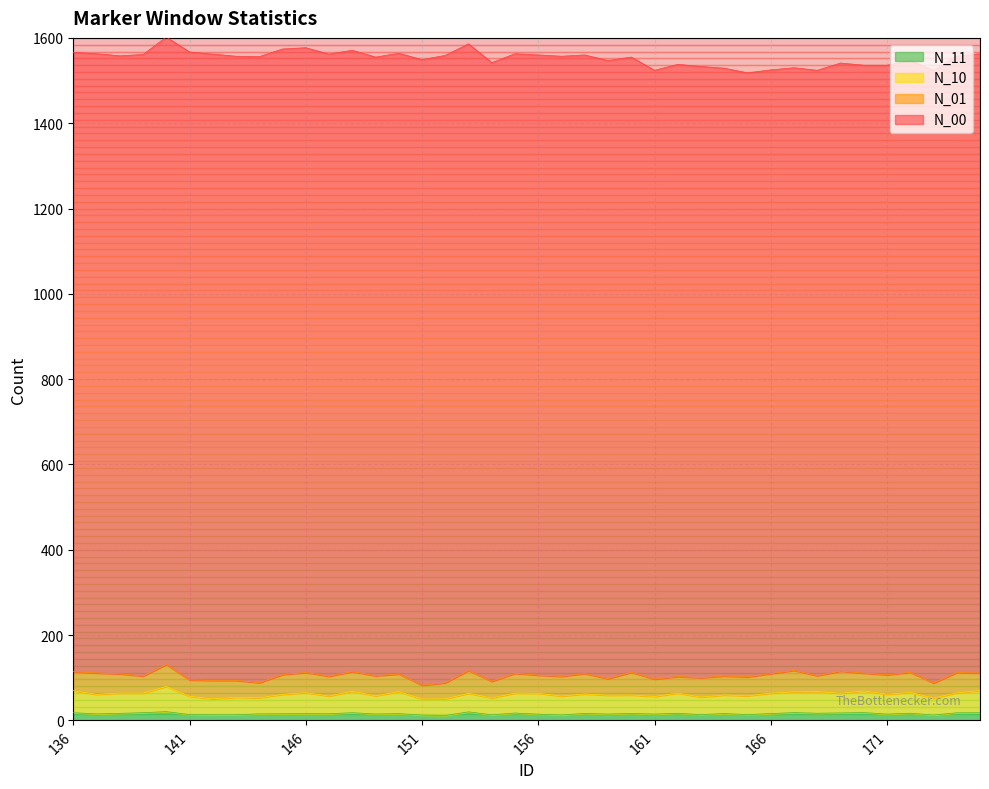

Rank the series by their maximum value, from lowest to highest.

N_11, N_01, N_10, N_00